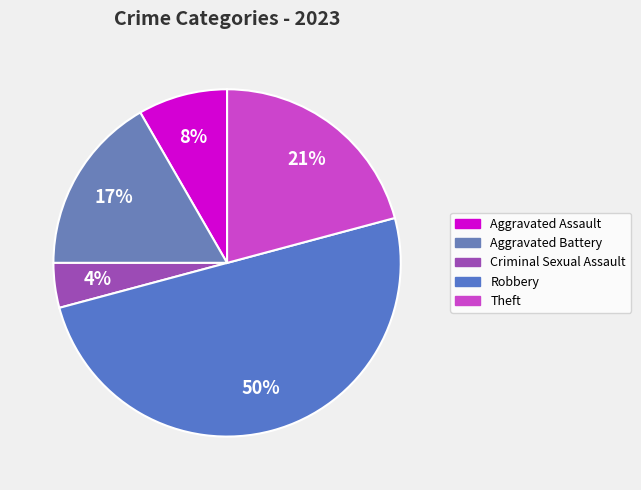

What percentage is NOT represented by Robbery?

50.0%